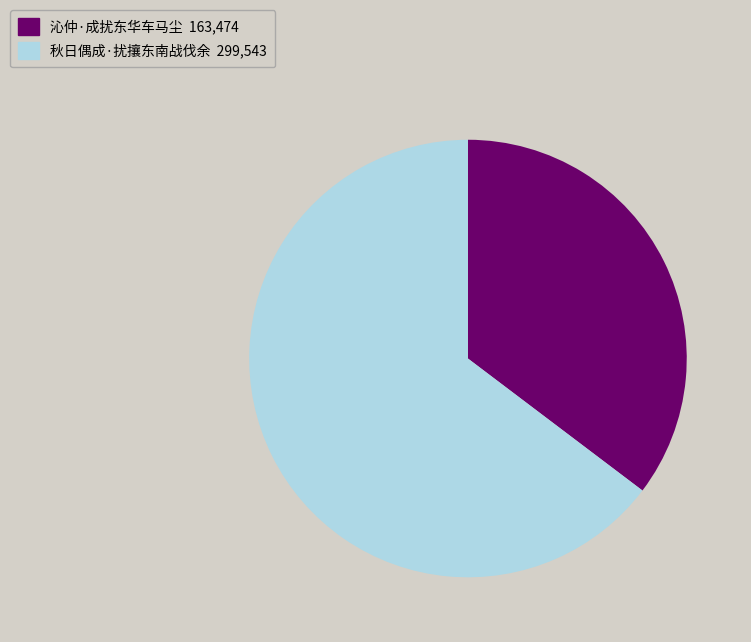

Rank the categories by value from lowest to highest.

沁仲·成扰东华车马尘, 秋日偶成·扰攘东南战伐余